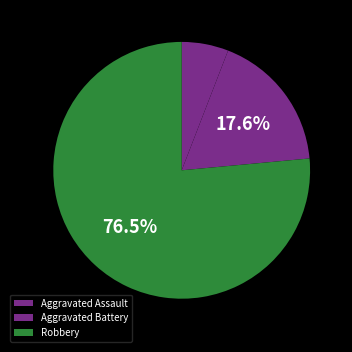

How many segments does this pie chart have?

3